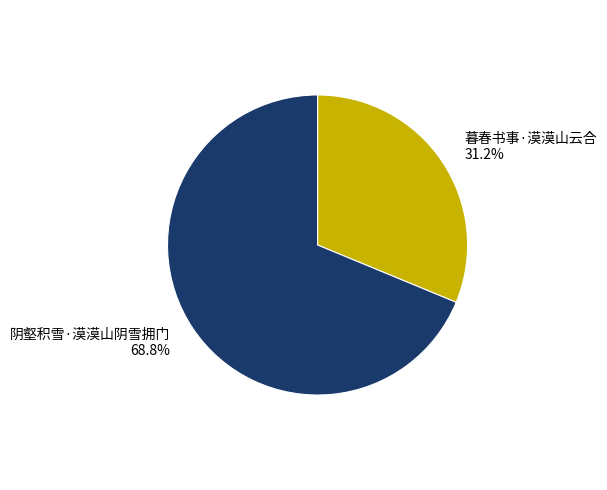

To the nearest percent, what is the difference between the 暮春书事·漠漠山云合 and 阴壑积雪·漠漠山阴雪拥门 slice percentages?

38%